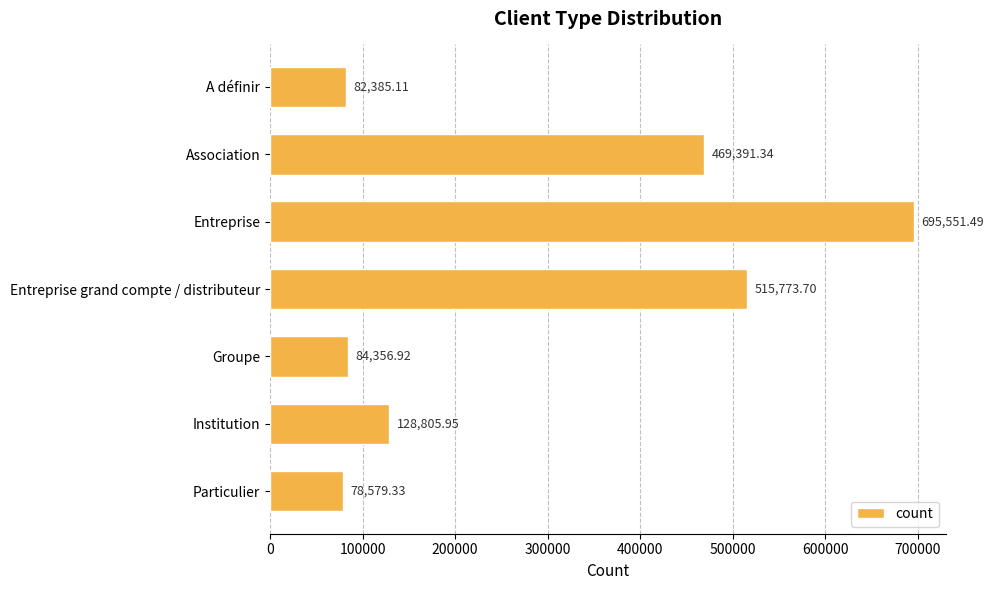

Where is the data nearest to the value 387065?

Association